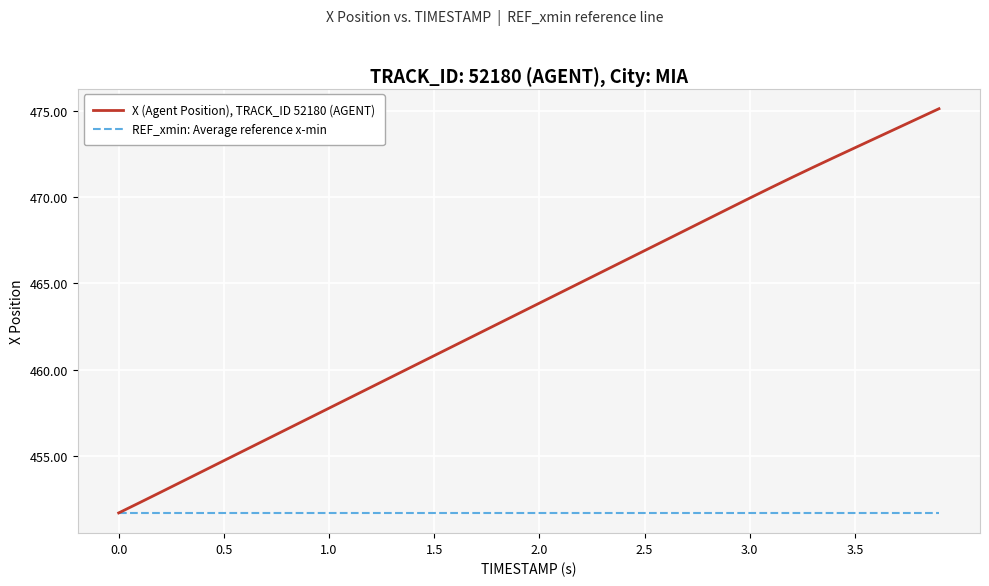

Which series has the widest spread of values?

X (Agent Position), TRACK_ID 52180 (AGENT)